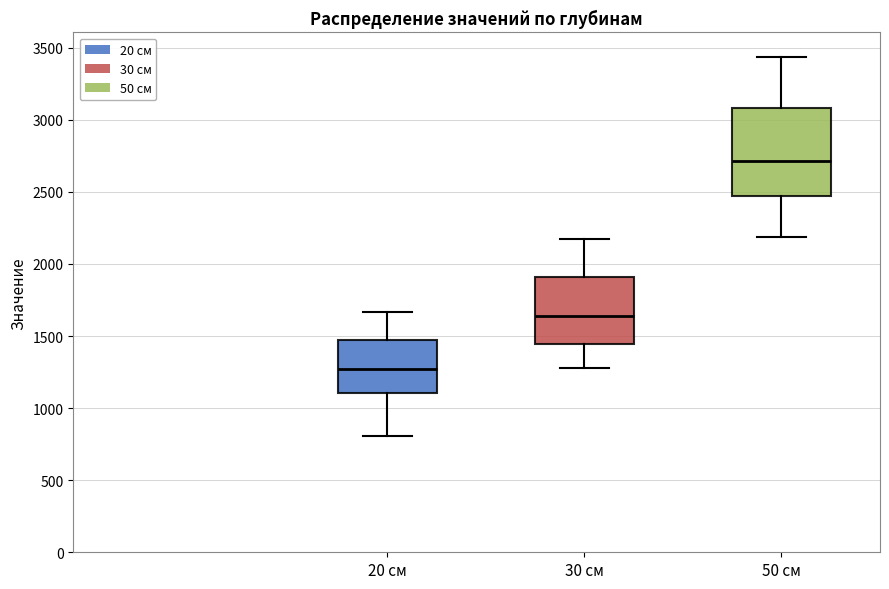

Reading left to right, transcribe this box plot: for each box, give where its median line is, the range the box spans, and where its two whiskers end, as read against the y-axis. The values are not printed on the chart, so give them approximately, as read against the axis.

20 см: median 1250, box 1100 to 1450, whiskers 800 to 1650
30 см: median 1650, box 1450 to 1900, whiskers 1300 to 2150
50 см: median 2700, box 2450 to 3100, whiskers 2200 to 3450